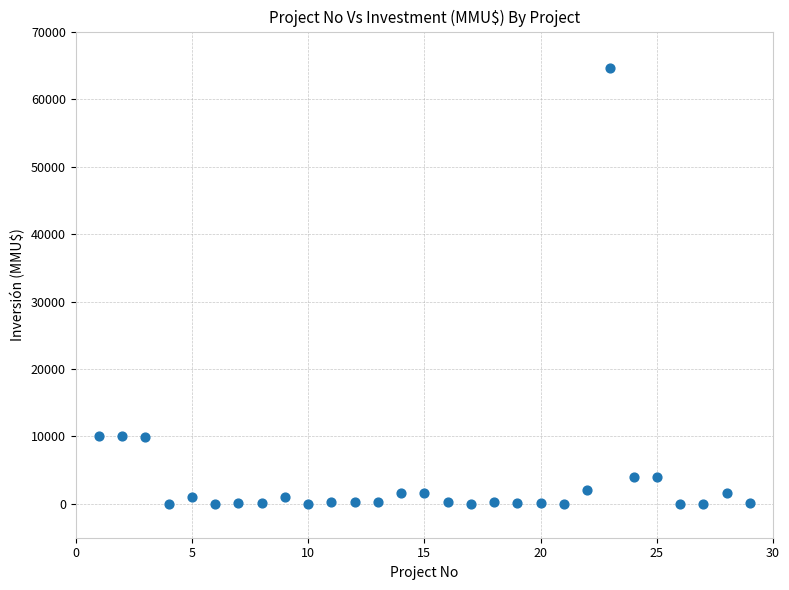

What is the range of X values (max minus min)?

28